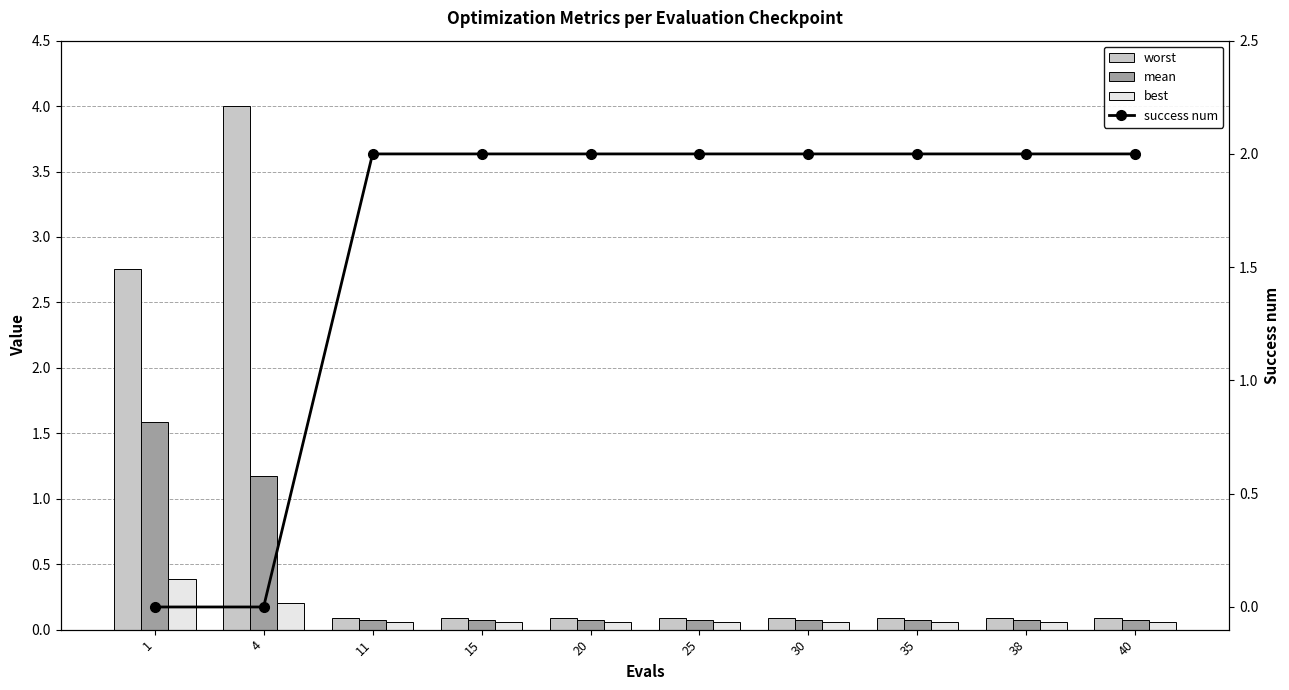

Rank the series by their average value, from highest to lowest.

success num, worst, mean, best